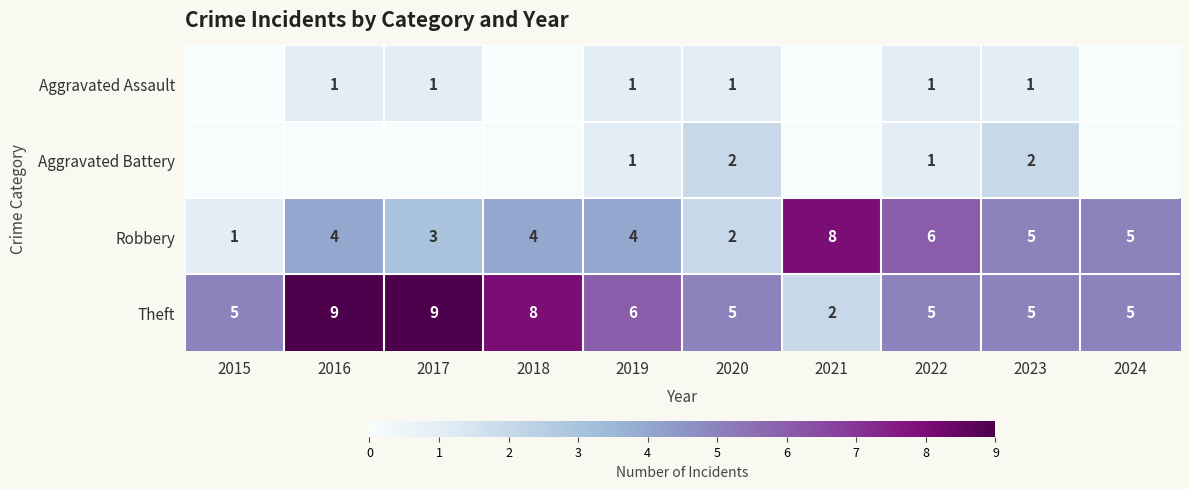

What is the total value across all series at 2023?

13